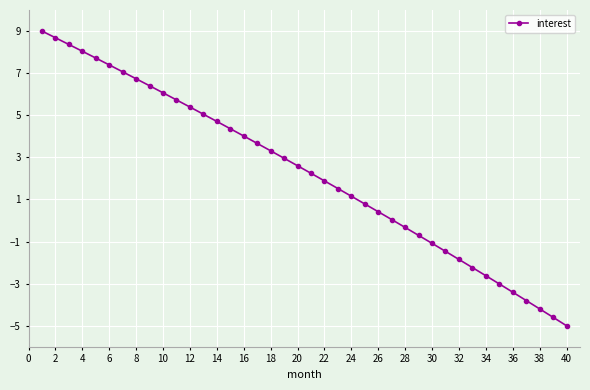

How many data points does each series have?

40